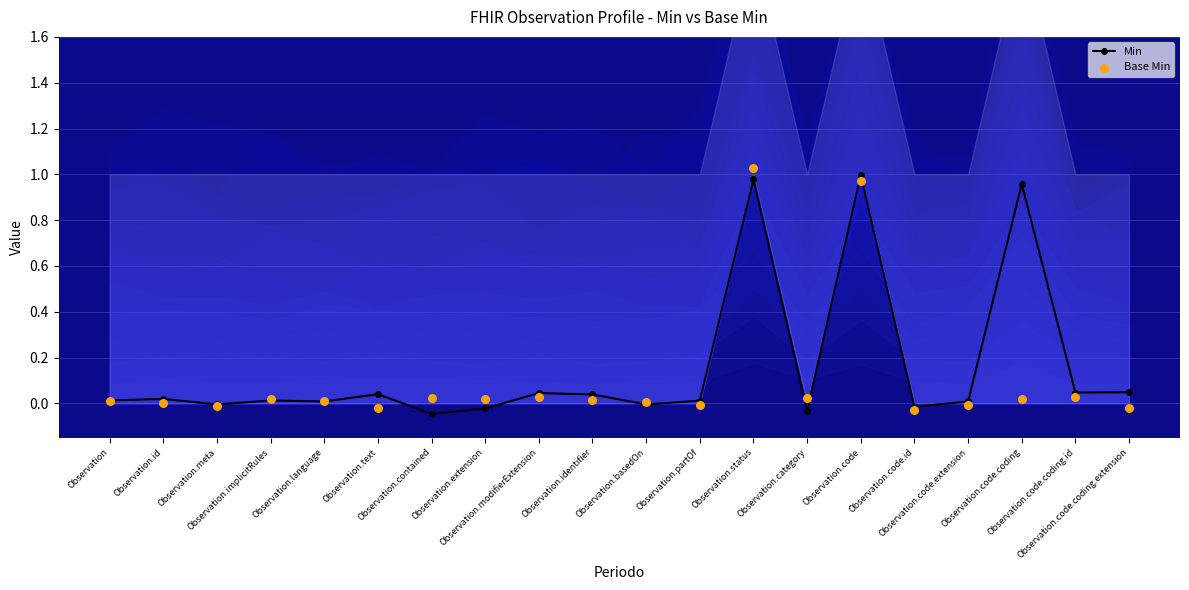

At which category is the sum across all series the highest?

Observation.status